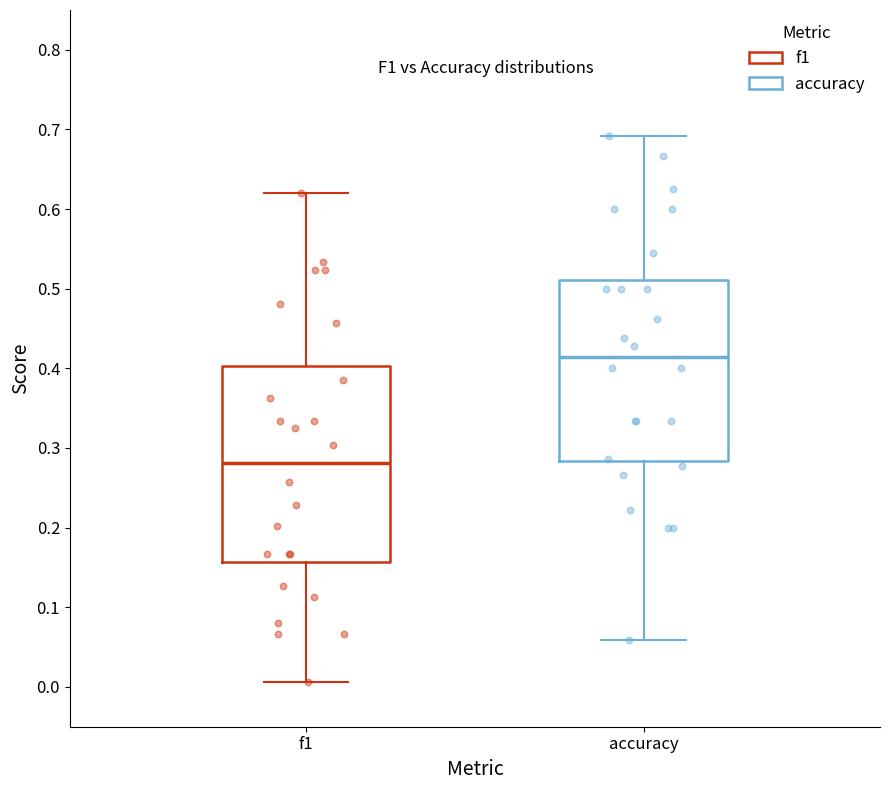

Where is the upper edge of the box for f1 on the y-axis? The values are not printed on the chart, so give them approximately, as read against the axis.

0.40